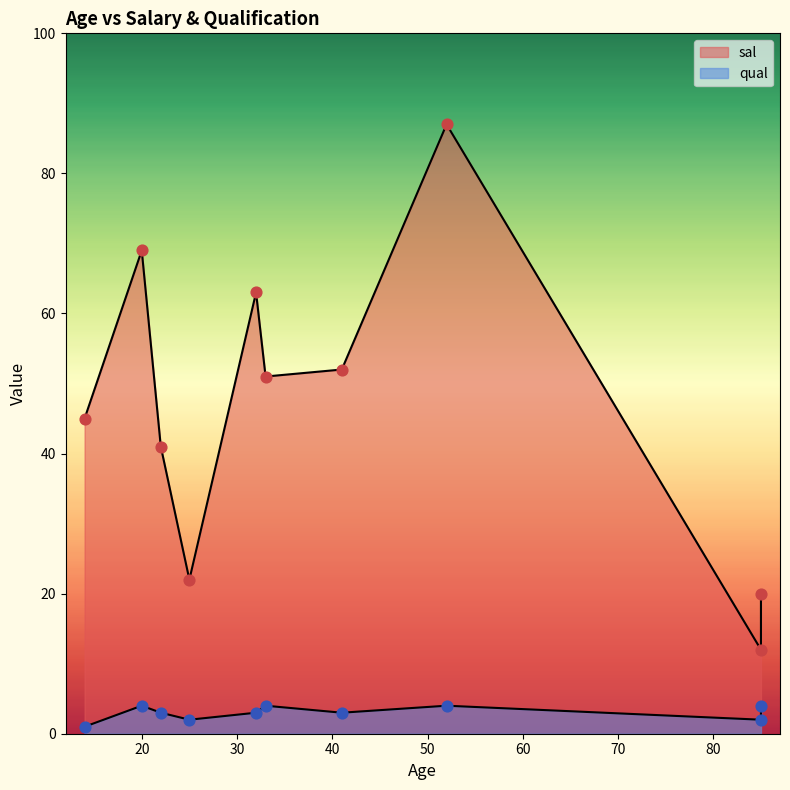

Between 85 and 33, which is larger?

33